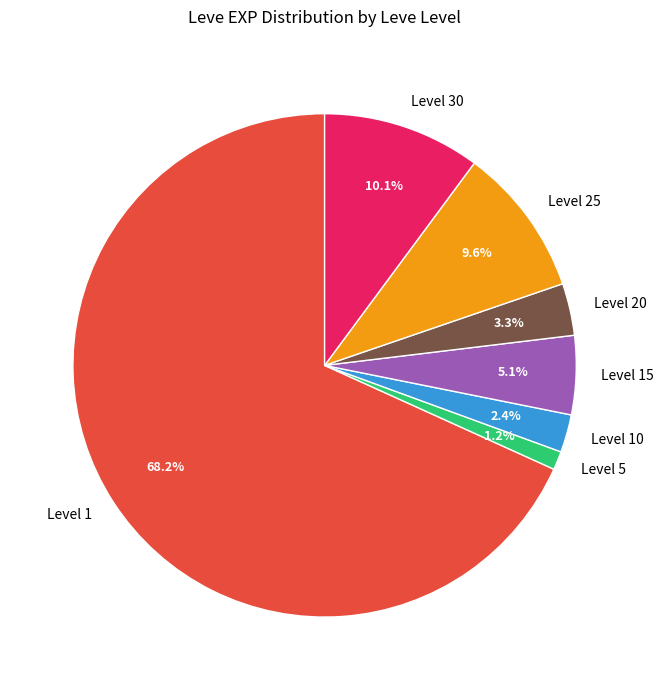

Between Level 5 and Level 15, which is larger?

Level 15